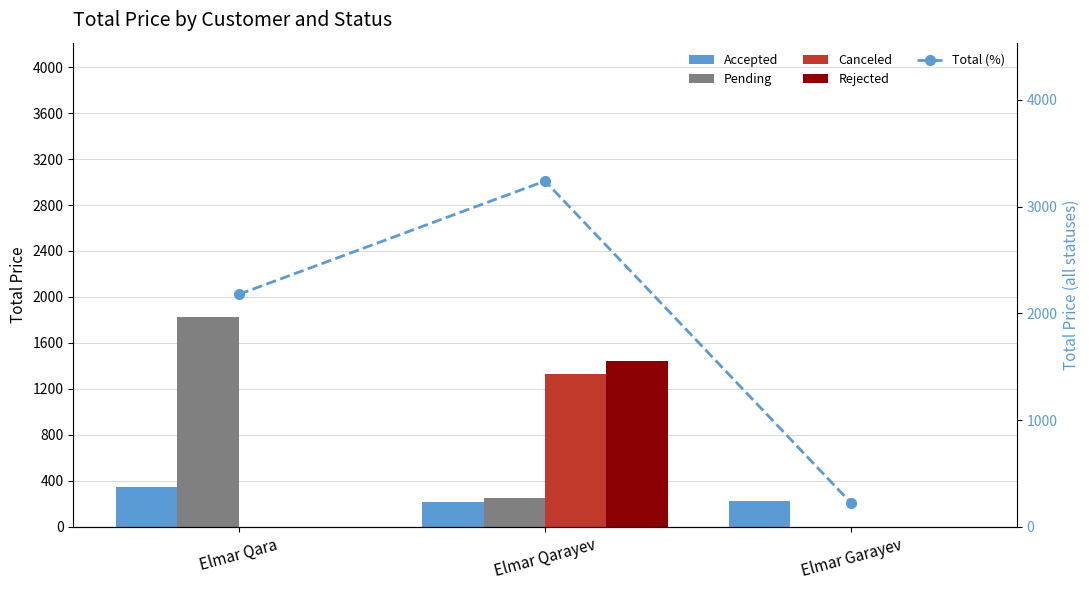

Which label corresponds to the largest value in the chart?

Elmar Qarayev